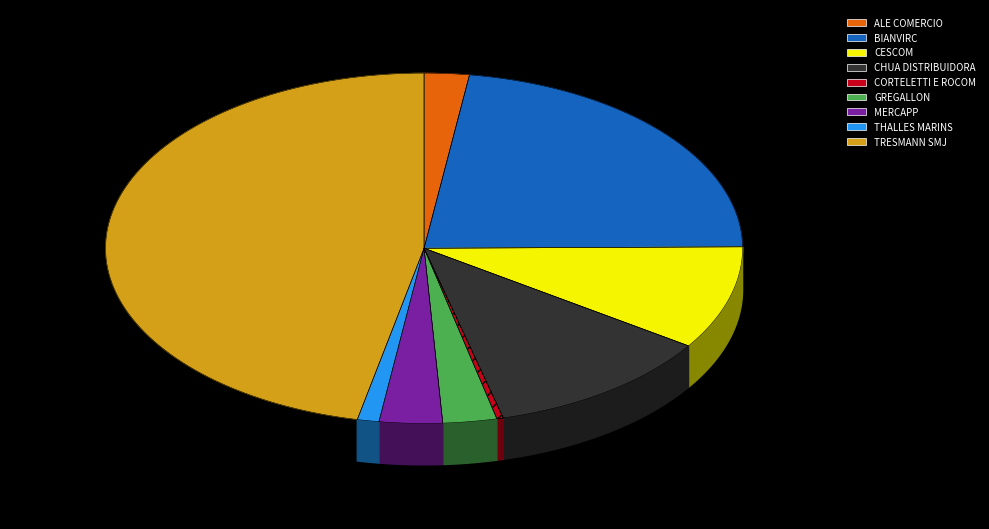

Does any single category account for the majority?

No